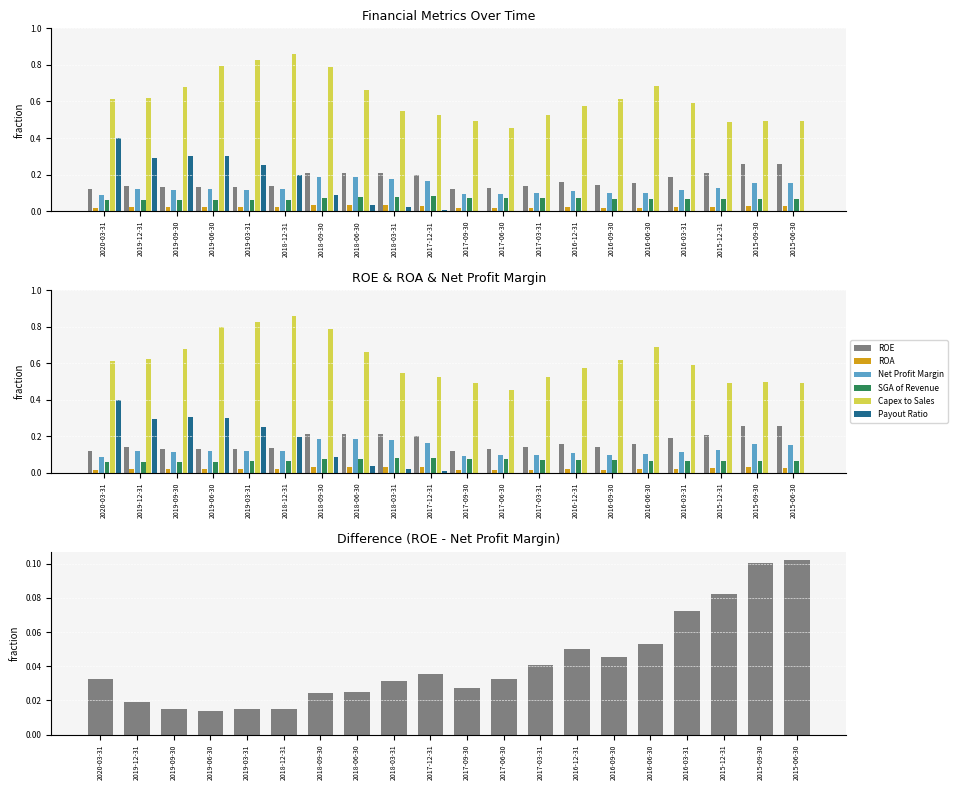

Reading left to right, extract all data points from this chart.

ROE: 2020-03-31=0.1	2019-12-31=0.1	2019-09-30=0.1	2019-06-30=0.1	2019-03-31=0.1	2018-12-31=0.1	2018-09-30=0.2	2018-06-30=0.2	2018-03-31=0.2	2017-12-31=0.2	2017-09-30=0.1	2017-06-30=0.1	2017-03-31=0.1	2016-12-31=0.2	2016-09-30=0.1	2016-06-30=0.2	2016-03-31=0.2	2015-12-31=0.2	2015-09-30=0.3	2015-06-30=0.3
ROA: 2020-03-31=0.0	2019-12-31=0.0	2019-09-30=0.0	2019-06-30=0.0	2019-03-31=0.0	2018-12-31=0.0	2018-09-30=0.0	2018-06-30=0.0	2018-03-31=0.0	2017-12-31=0.0	2017-09-30=0.0	2017-06-30=0.0	2017-03-31=0.0	2016-12-31=0.0	2016-09-30=0.0	2016-06-30=0.0	2016-03-31=0.0	2015-12-31=0.0	2015-09-30=0.0	2015-06-30=0.0
Net Profit Margin: 2020-03-31=0.1	2019-12-31=0.1	2019-09-30=0.1	2019-06-30=0.1	2019-03-31=0.1	2018-12-31=0.1	2018-09-30=0.2	2018-06-30=0.2	2018-03-31=0.2	2017-12-31=0.2	2017-09-30=0.1	2017-06-30=0.1	2017-03-31=0.1	2016-12-31=0.1	2016-09-30=0.1	2016-06-30=0.1	2016-03-31=0.1	2015-12-31=0.1	2015-09-30=0.2	2015-06-30=0.2
SGA of Revenue: 2020-03-31=0.1	2019-12-31=0.1	2019-09-30=0.1	2019-06-30=0.1	2019-03-31=0.1	2018-12-31=0.1	2018-09-30=0.1	2018-06-30=0.1	2018-03-31=0.1	2017-12-31=0.1	2017-09-30=0.1	2017-06-30=0.1	2017-03-31=0.1	2016-12-31=0.1	2016-09-30=0.1	2016-06-30=0.1	2016-03-31=0.1	2015-12-31=0.1	2015-09-30=0.1	2015-06-30=0.1
Capex to Sales: 2020-03-31=0.6	2019-12-31=0.6	2019-09-30=0.7	2019-06-30=0.8	2019-03-31=0.8	2018-12-31=0.9	2018-09-30=0.8	2018-06-30=0.7	2018-03-31=0.5	2017-12-31=0.5	2017-09-30=0.5	2017-06-30=0.5	2017-03-31=0.5	2016-12-31=0.6	2016-09-30=0.6	2016-06-30=0.7	2016-03-31=0.6	2015-12-31=0.5	2015-09-30=0.5	2015-06-30=0.5
Payout Ratio: 2020-03-31=0.4	2019-12-31=0.3	2019-09-30=0.3	2019-06-30=0.3	2019-03-31=0.3	2018-12-31=0.2	2018-09-30=0.1	2018-06-30=0.0	2018-03-31=0.0	2017-12-31=0.0	2017-09-30=0.0	2017-06-30=0.0	2017-03-31=0.0	2016-12-31=0.0	2016-09-30=0.0	2016-06-30=0.0	2016-03-31=0.0	2015-12-31=0.0	2015-09-30=0.0	2015-06-30=0.0